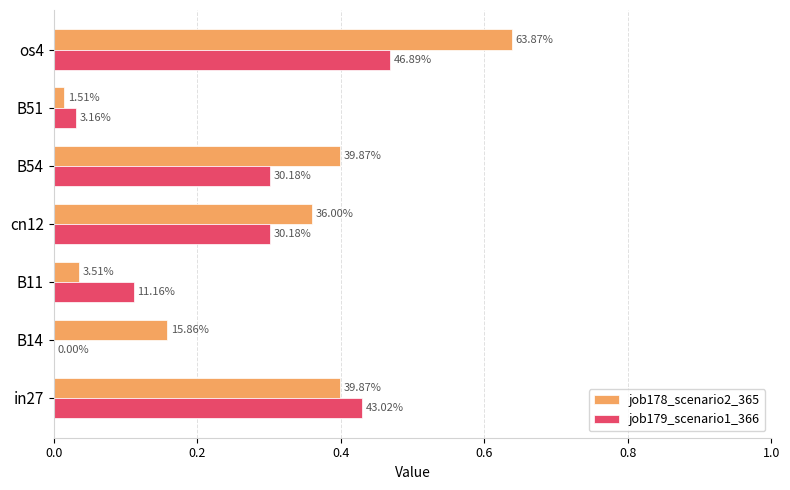

What are all the series names shown in the legend?

job178_scenario2_365, job179_scenario1_366